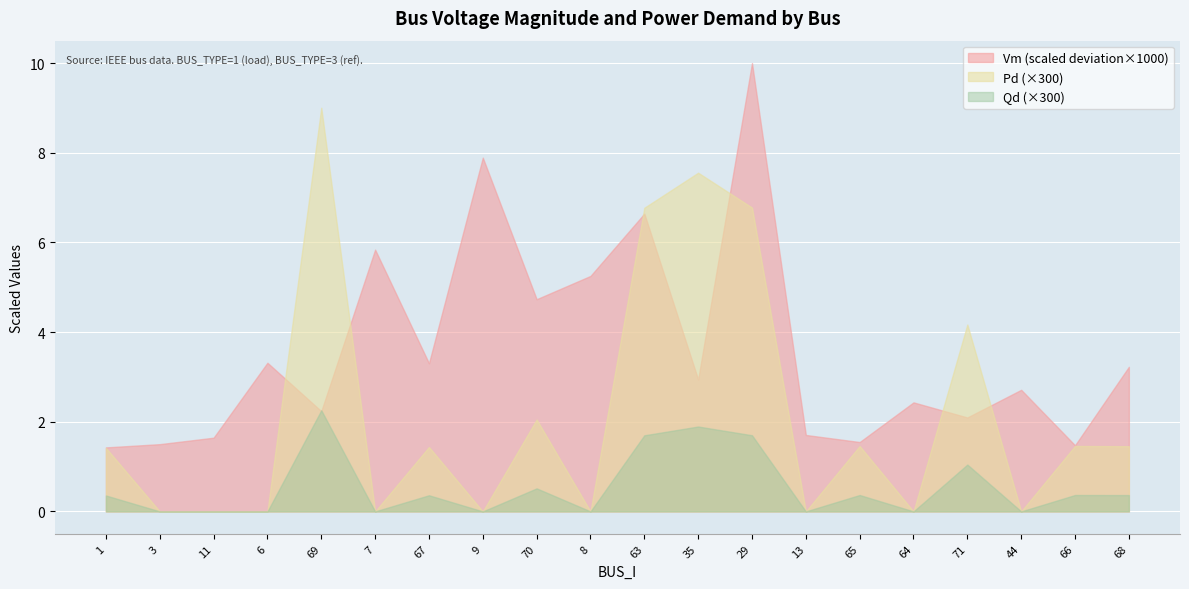

Between 69 and 29, which series saw the biggest shift?

Vm (scaled deviation×1000)